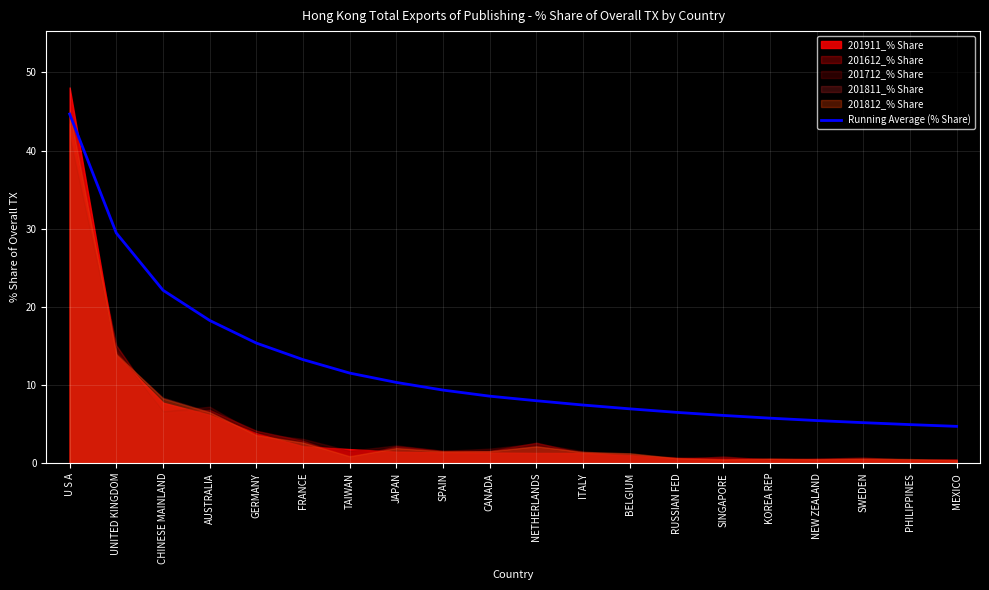

Approximately how many times larger is the value at PHILIPPINES compared to JAPAN?

0.5